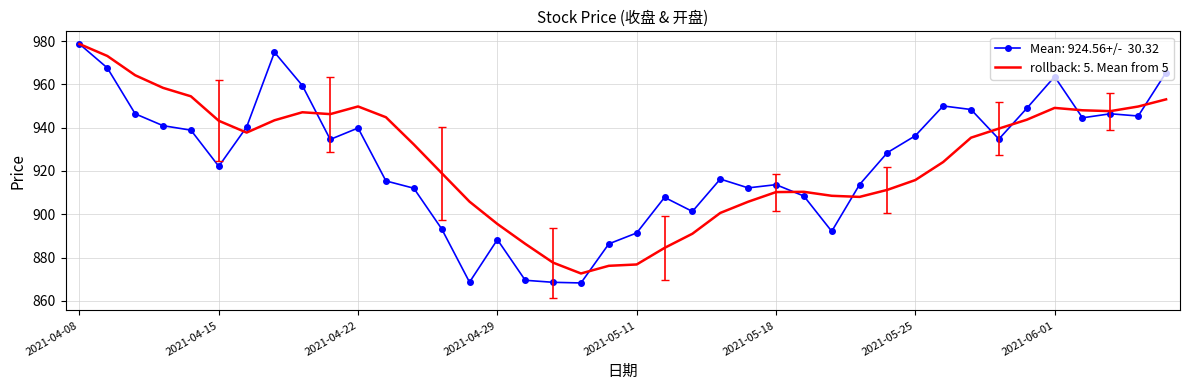

What is the maximum value shown in the chart?

978.6